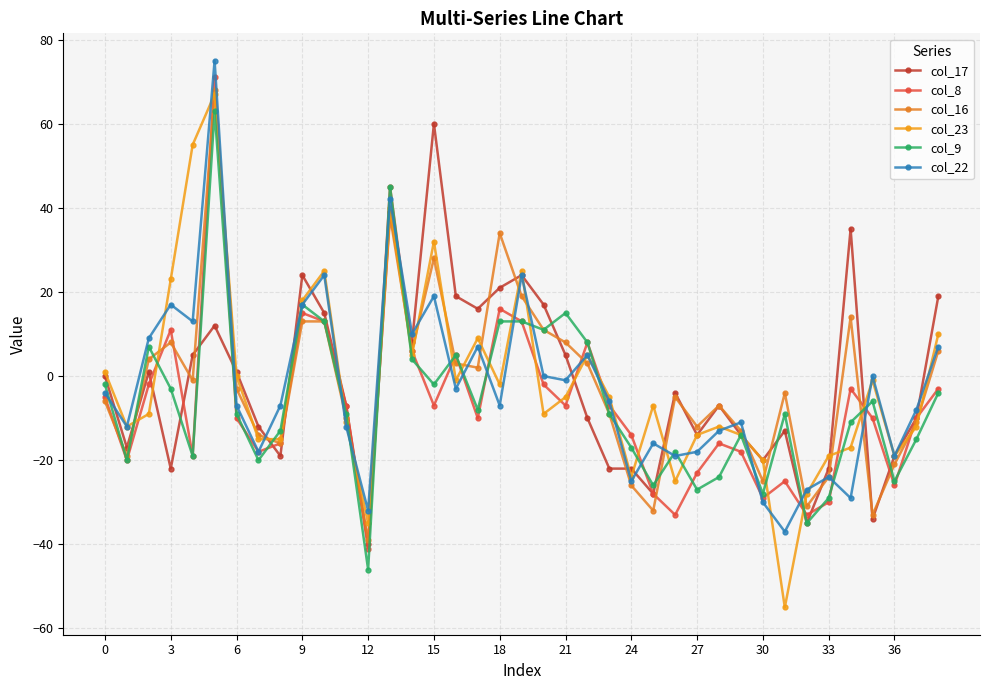

How many lines are shown in the chart?

6